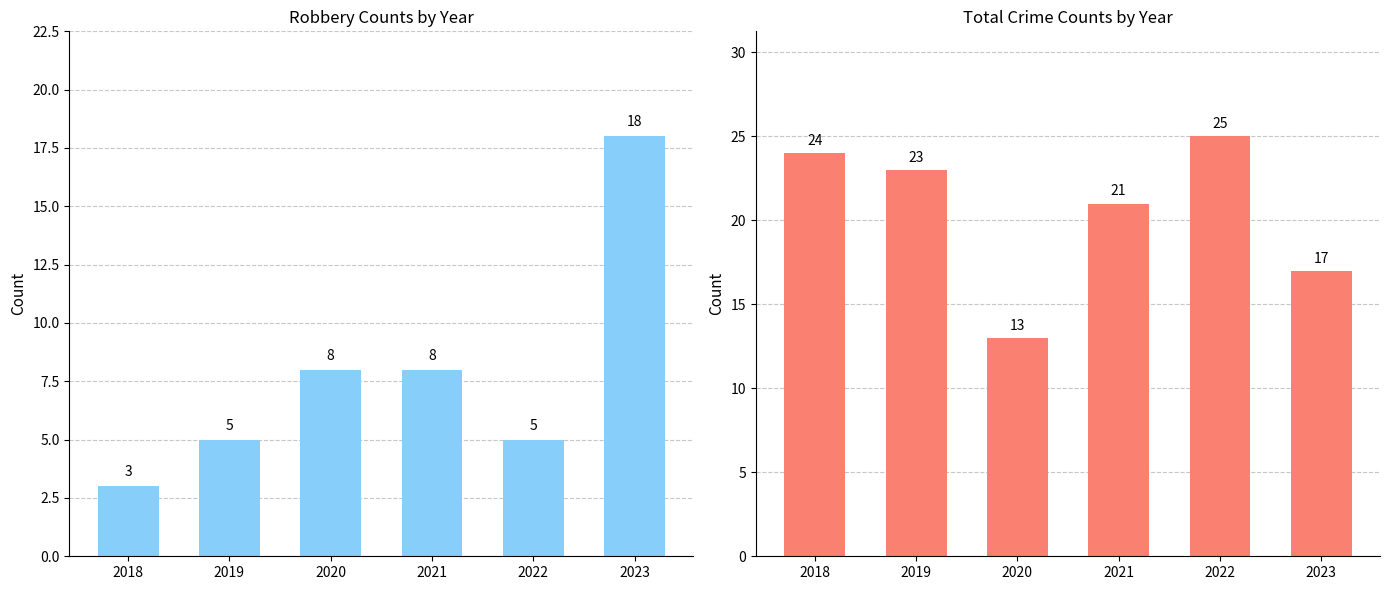

Count the number of categories in the chart.

6